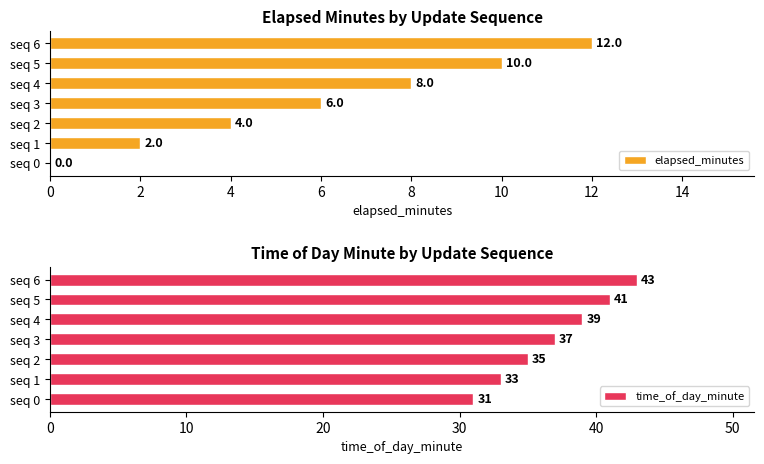

Which series has the widest spread of values?

elapsed_minutes